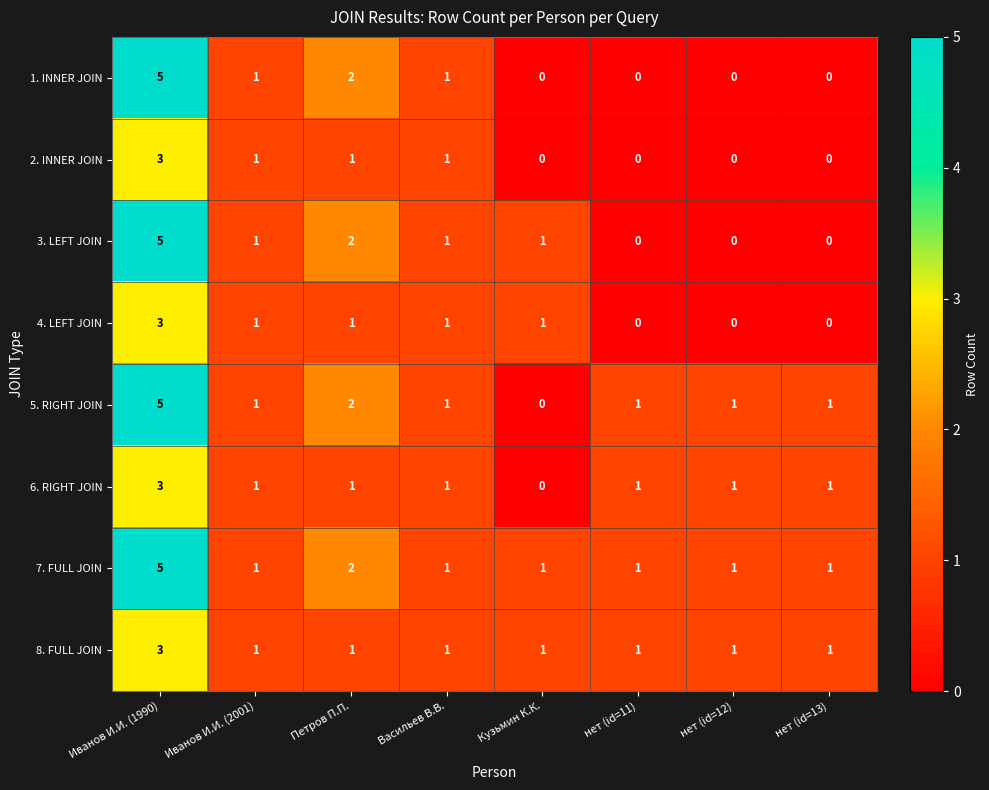

What is the difference between the maximum and minimum values in the 6. RIGHT JOIN series?

3